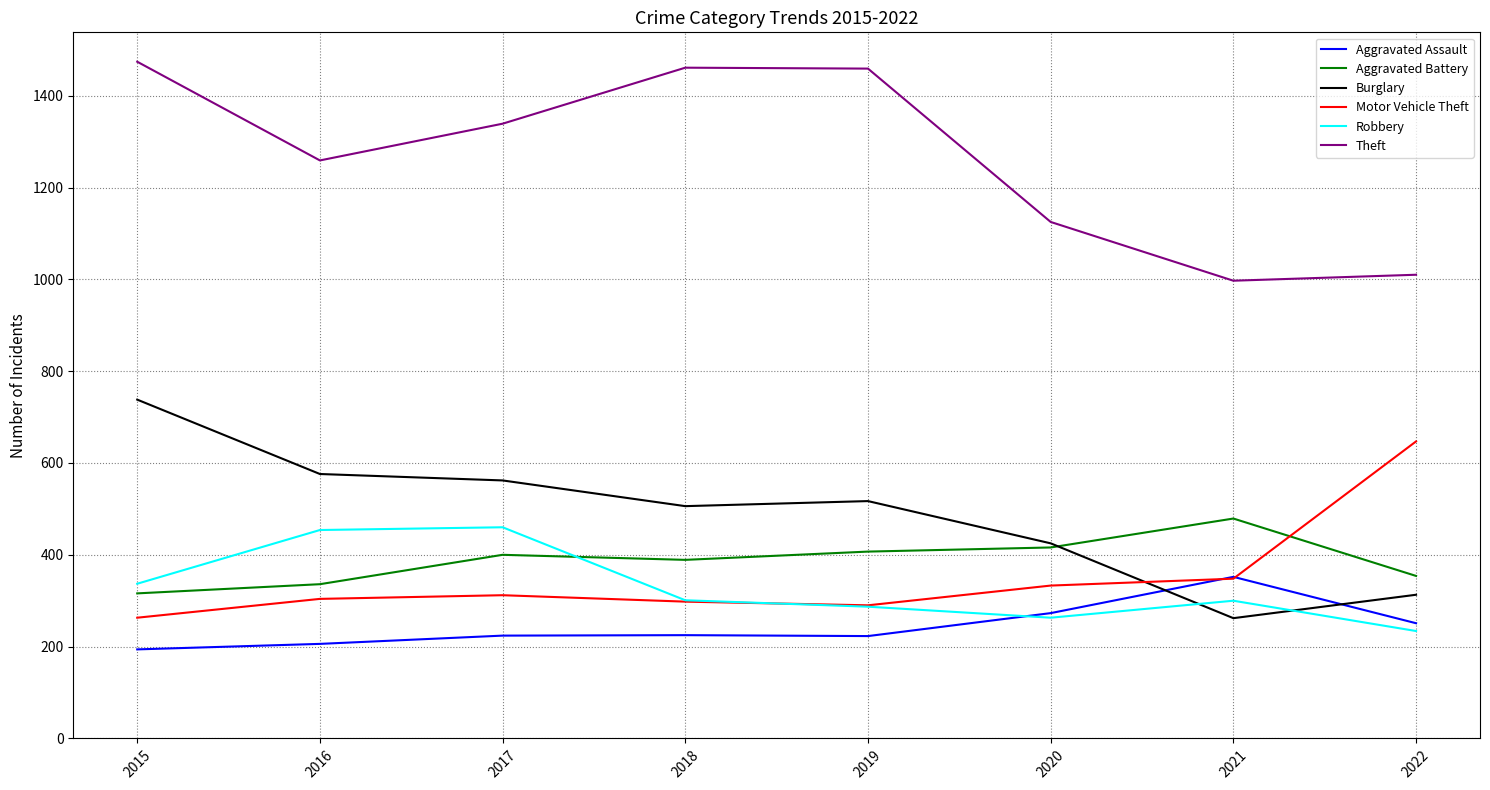

Between 2019 and 2021, which series saw the biggest shift?

Theft